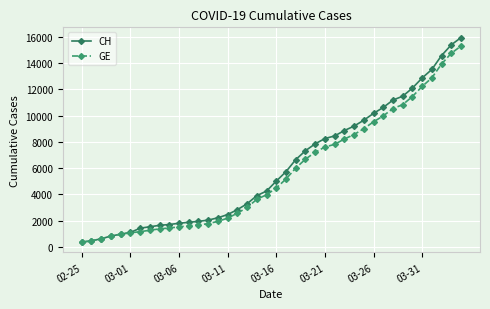

What is the greatest value displayed?

15926